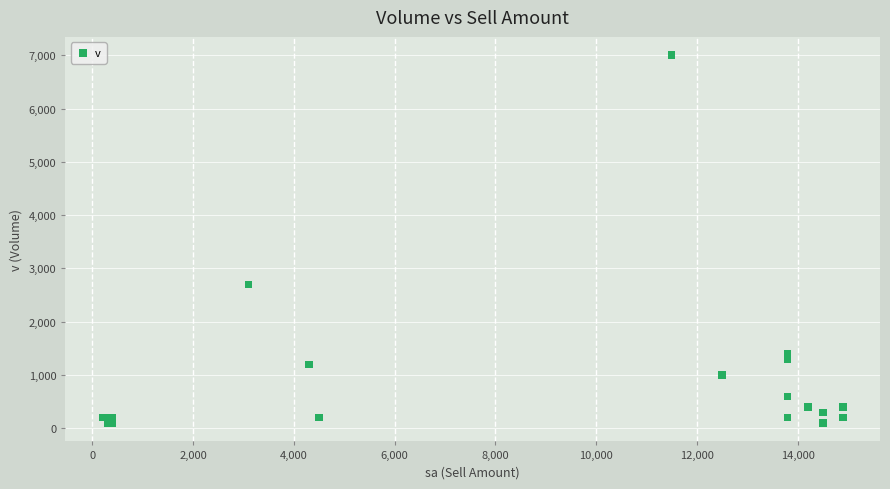

What Y value in the scatter plot is closest to 3550?

2700